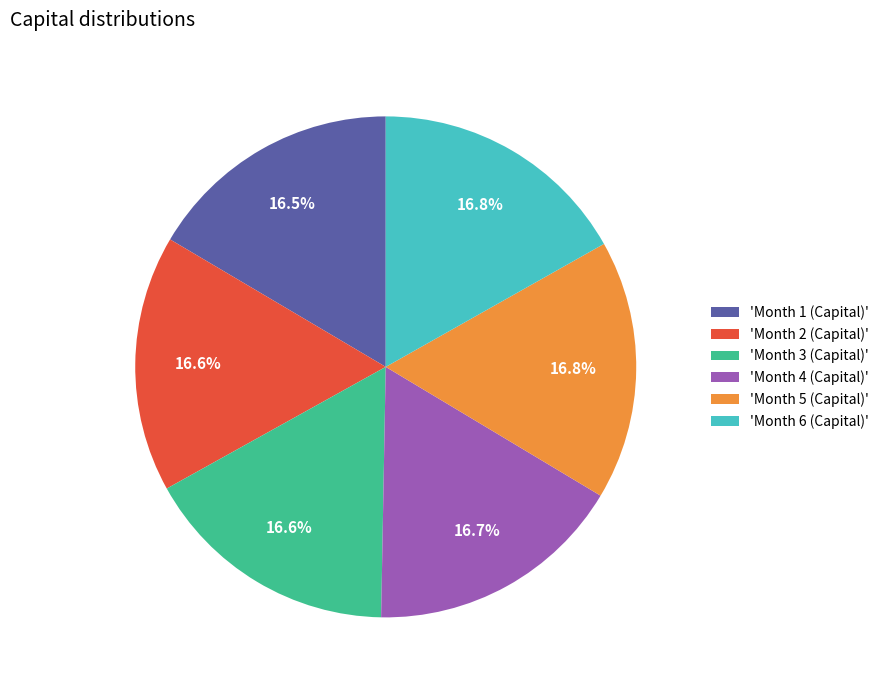

Is the sum of 'Month 6 (Capital)' and 'Month 1 (Capital)' greater than half?

No